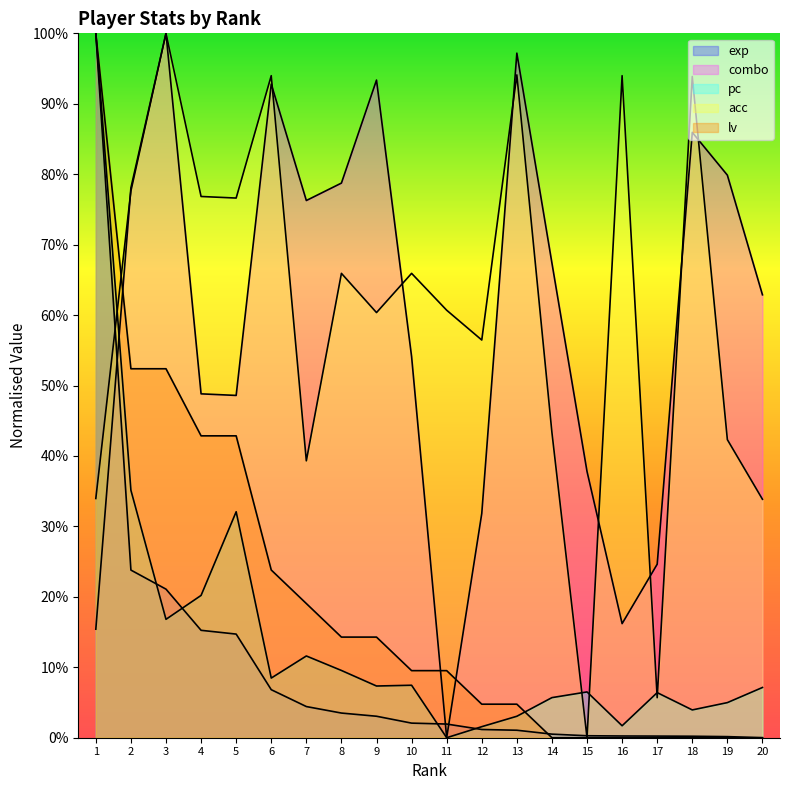

What is the total value across all series at 3?

2.9